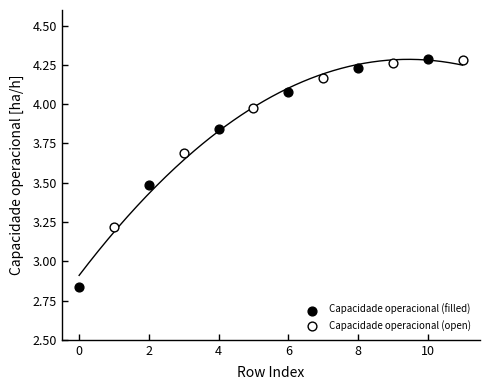

What are all the series names shown in the legend?

Capacidade operacional (filled), Capacidade operacional (open)